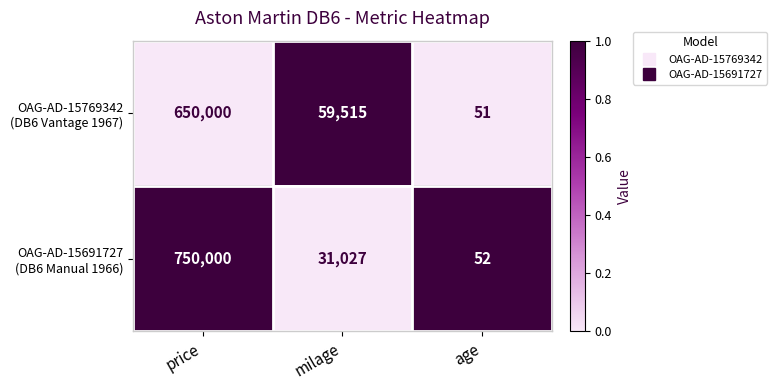

What is the maximum value shown in the chart?

750000